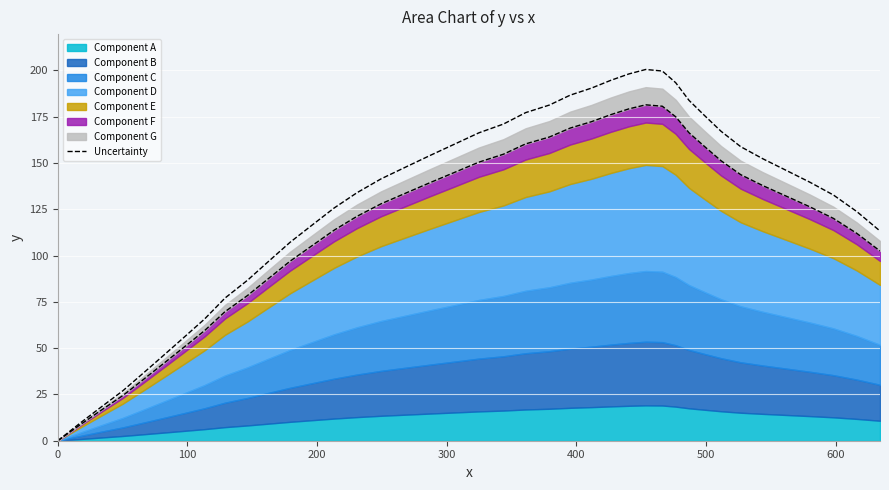

How many values exceed 146?

20